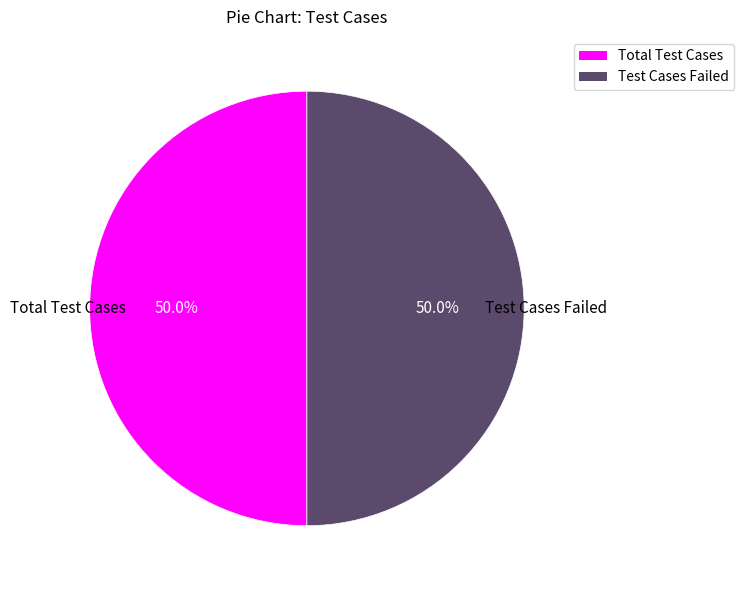

Count the number of slices in the pie.

2